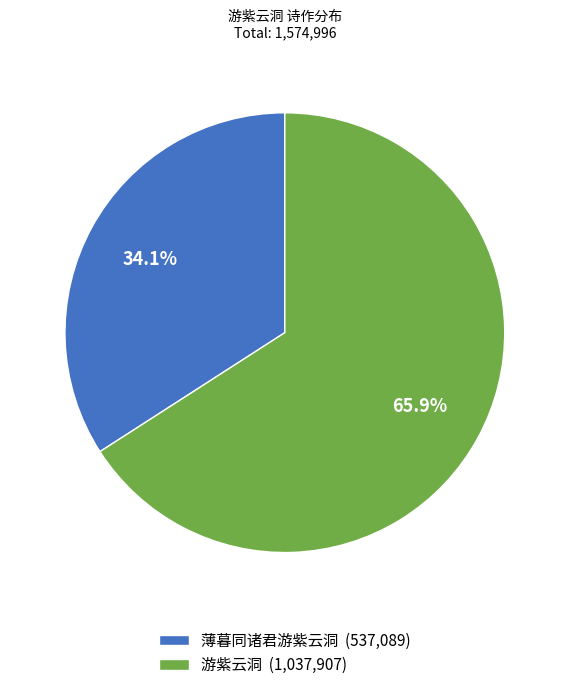

To the nearest percent, what is the combined percentage of 游紫云洞 and 薄暮同诸君游紫云洞?

100%